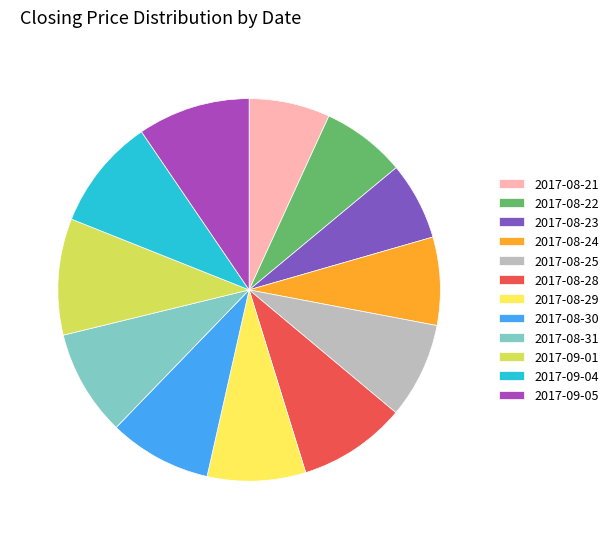

The 2017-08-31 slice represents 17% of the pie. True or false?

False